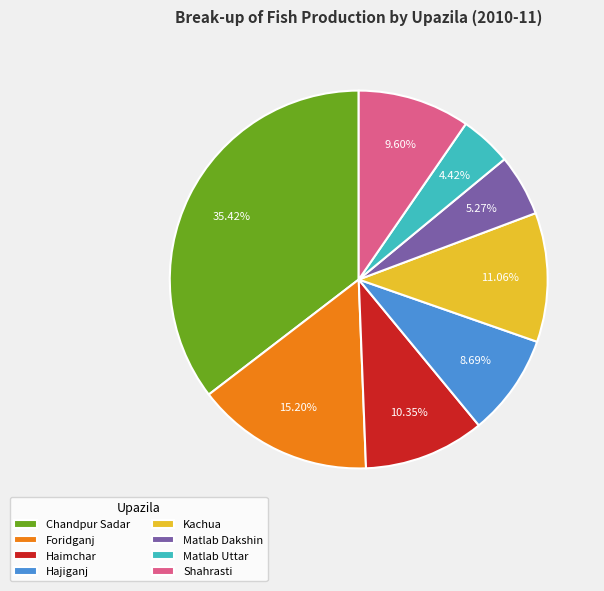

What is the ratio of the value at Foridganj to the value at Shahrasti?

1.6